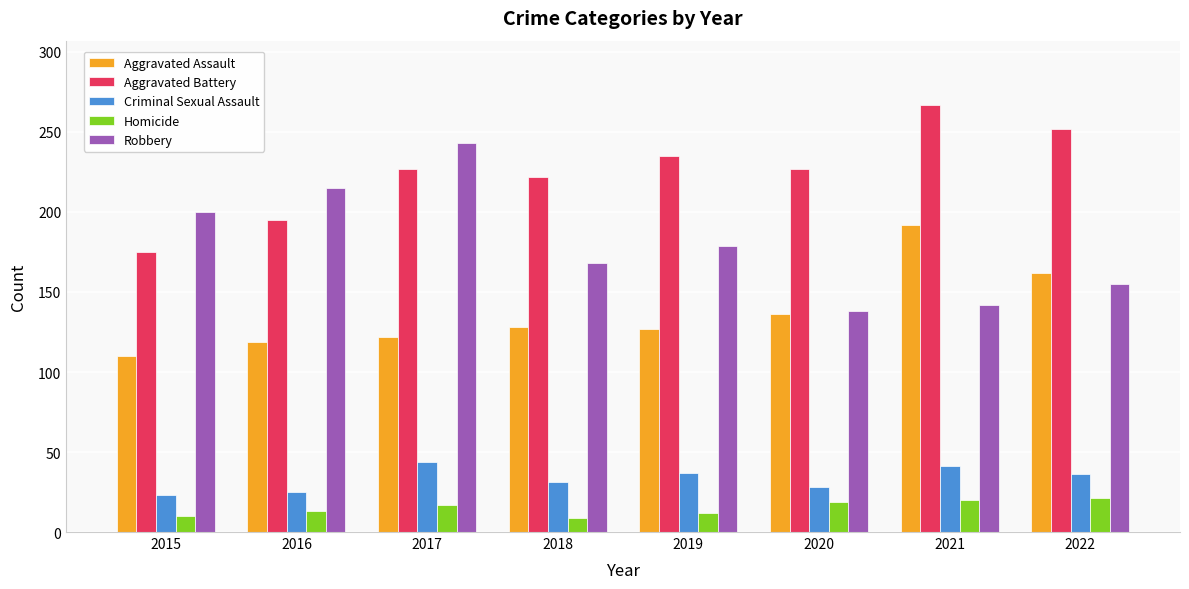

Which series changed the most between 2020 and 2021?

Aggravated Assault